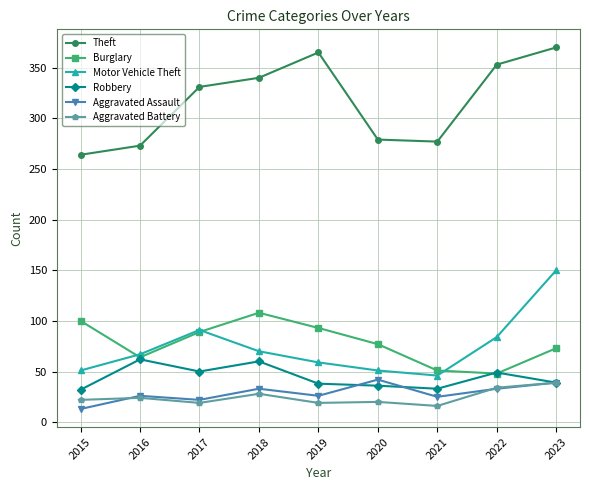

True or false: Aggravated Battery and Motor Vehicle Theft intersect in this chart.

False